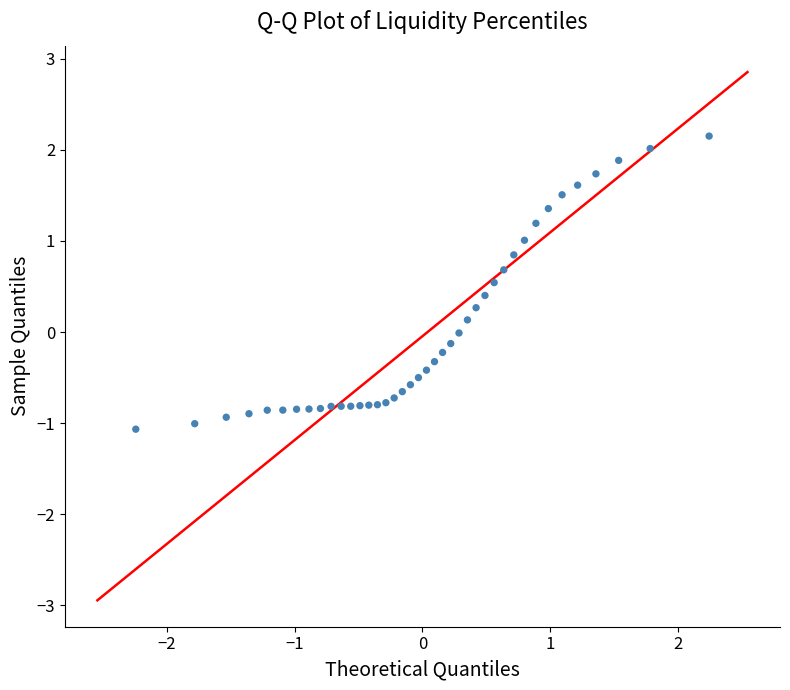

What is the range of Y values (max minus min)?

3.2